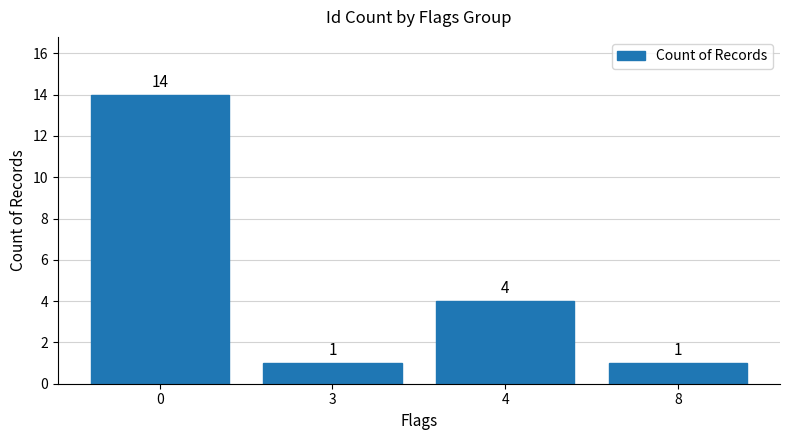

How many data points are less than 4?

2